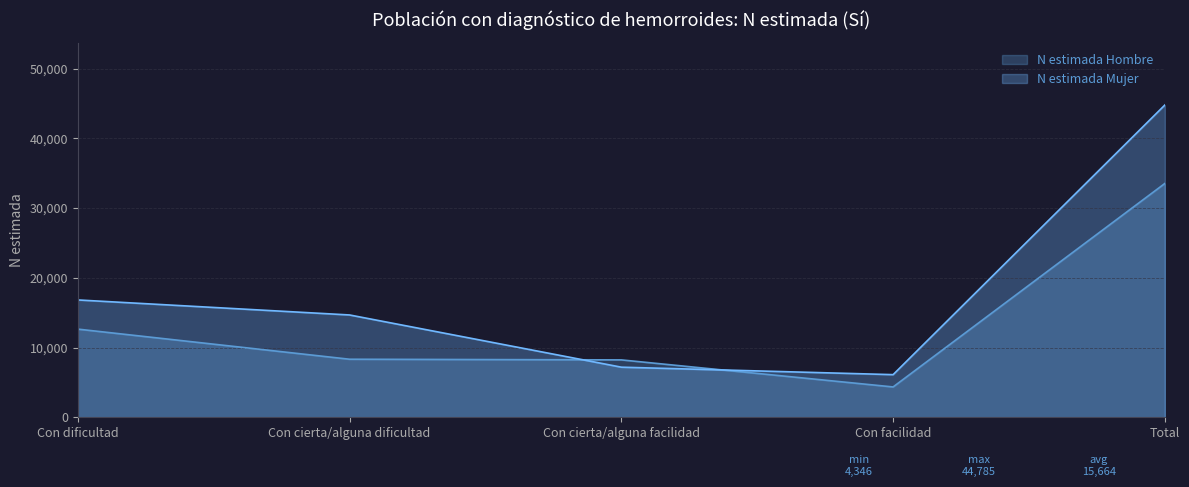

Which series ends up on top after the final intersection of N estimada Hombre and N estimada Mujer?

N estimada Mujer